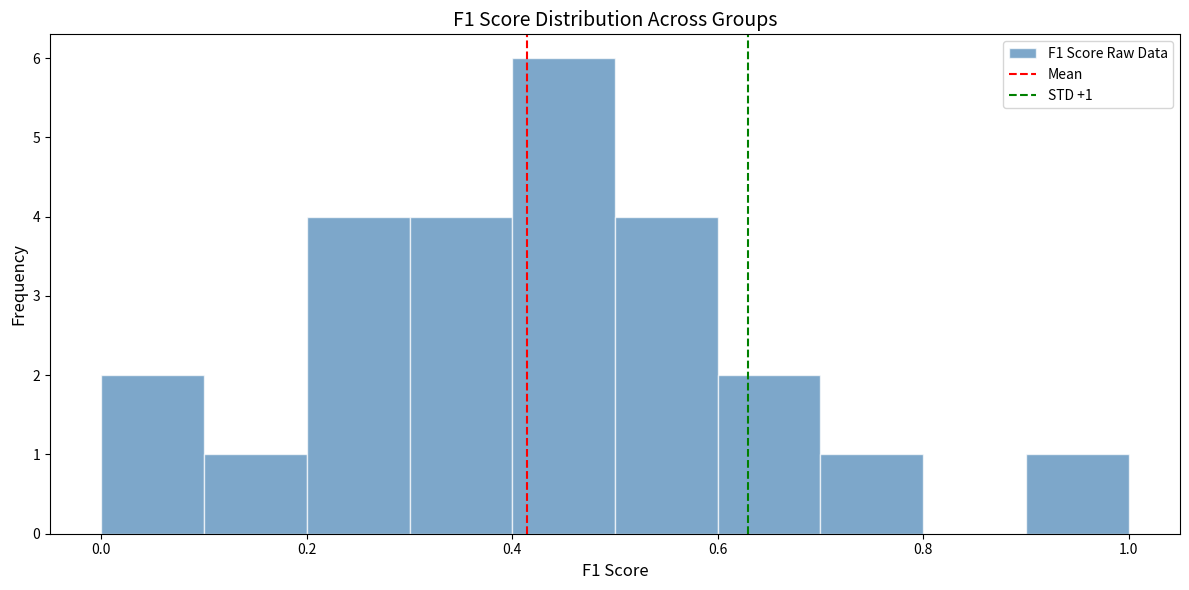

Which range on the x-axis has the tallest bar?

0.4 to 0.5